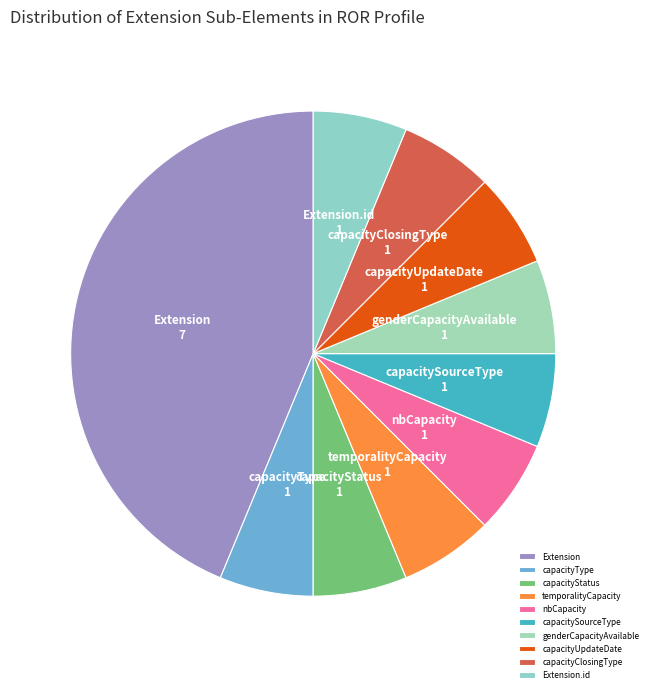

Which slice is the largest?

Extension